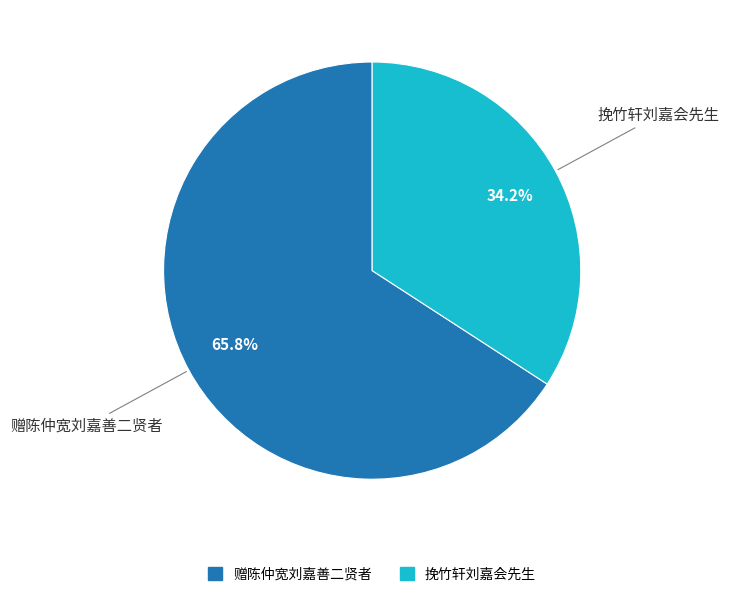

To the nearest percent, what percentage of the pie is 挽竹轩刘嘉会先生?

34%